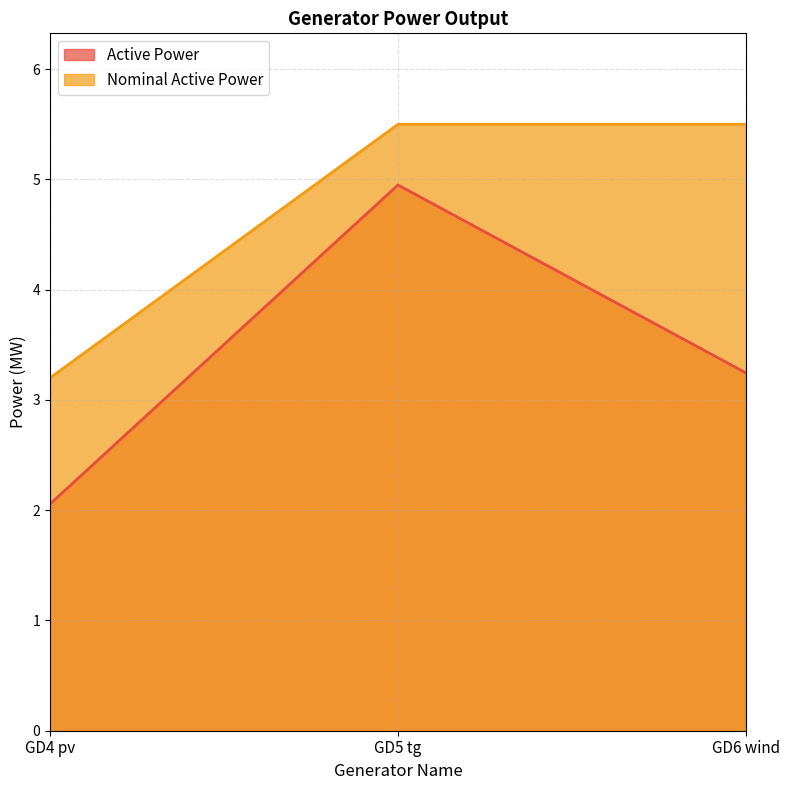

At which label does Active Power reach its minimum?

GD4 pv